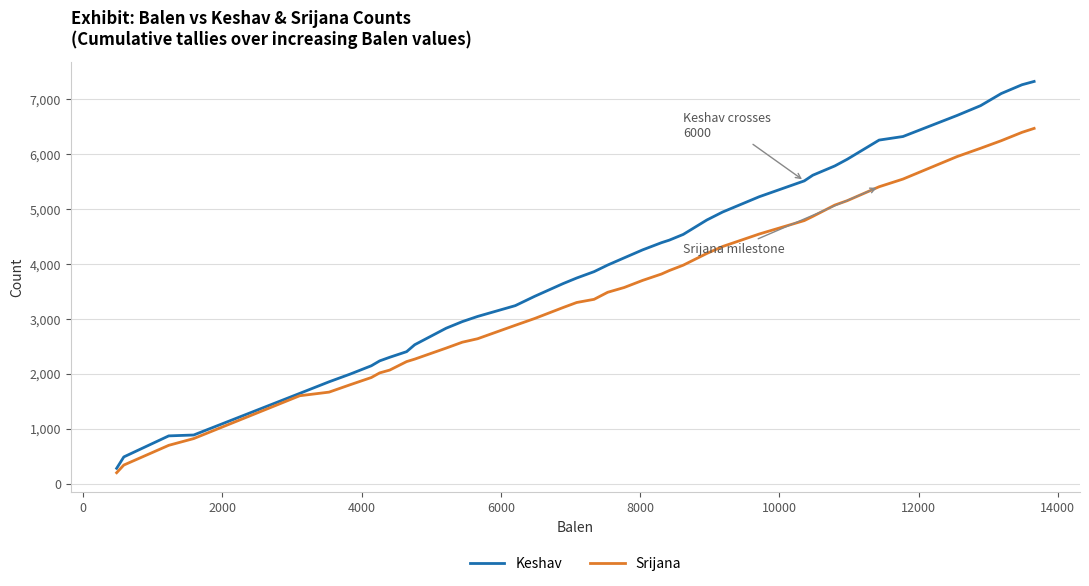

Rank the series by their maximum value, from lowest to highest.

Srijana, Keshav